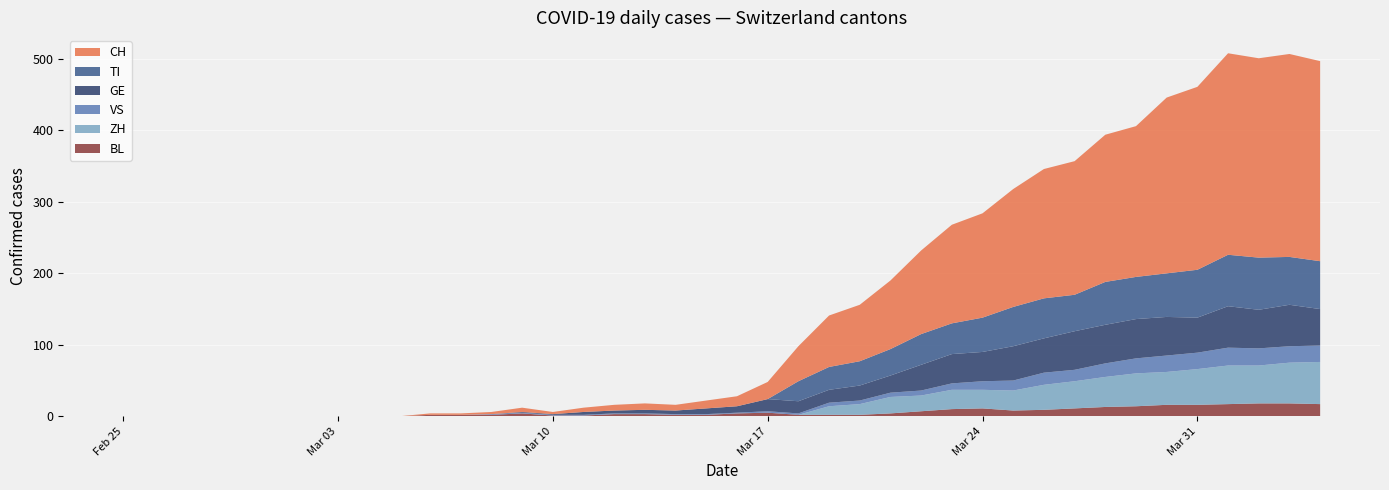

Reading left to right, what are all the values shown in this chart?

CH: 0	0	0	0	0	0	0	0	0	0	2	2	3	6	3	6	8	9	8	11	14	24	49	72	79	96	117	138	146	165	181	187	206	211	246	256	282	279	284	280
TI: 0	0	0	0	0	0	0	0	0	0	0	0	0	0	0	0	0	0	0	0	0	0	28	32	34	37	43	43	48	55	56	51	60	59	61	67	72	73	67	67
GE: 0	0	0	0	0	0	0	0	0	0	0	0	0	1	1	4	4	5	5	8	9	17	17	18	21	24	36	41	41	48	48	54	54	55	54	49	58	54	58	51
VS: 0	0	0	0	0	0	0	0	0	0	0	0	1	1	1	1	1	1	1	1	1	2	2	5	5	6	7	9	12	14	17	16	19	21	23	23	25	24	23	23
BL: 0	0	0	0	0	0	0	0	0	0	2	2	2	4	1	1	3	3	2	2	4	5	2	2	2	4	7	10	11	8	9	11	13	14	16	16	17	18	18	17
ZH: 0	0	0	0	0	0	0	0	0	0	0	0	0	0	0	0	0	0	0	0	0	0	0	12	15	23	22	27	26	28	35	38	42	46	46	50	54	53	57	59